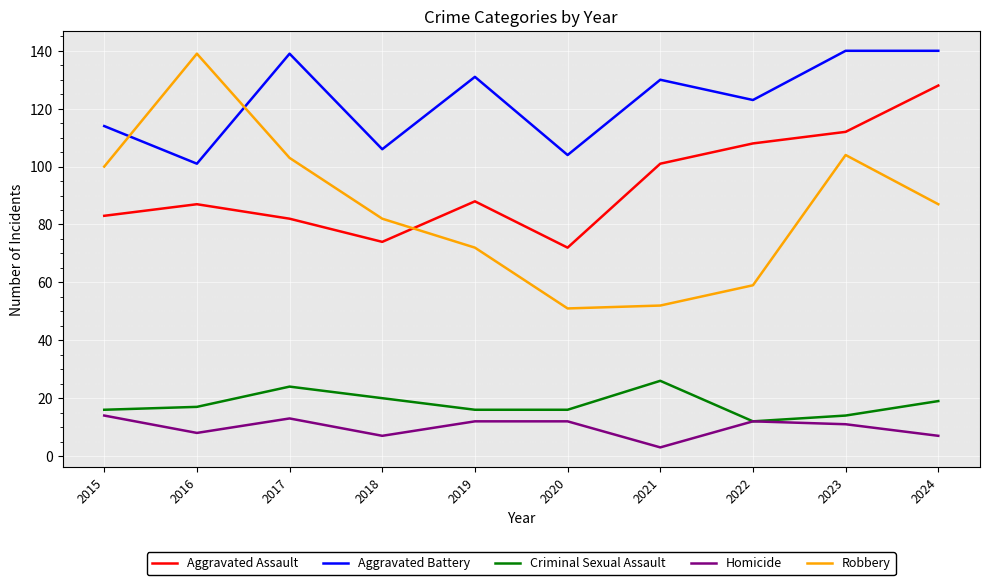

What is the lowest value of the Robbery series?

51